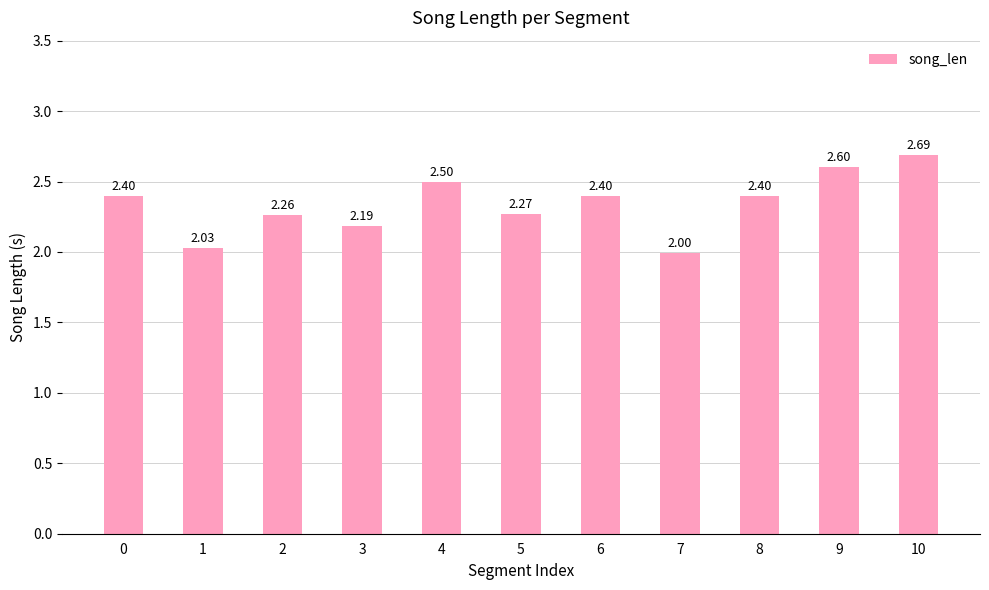

The value at 8 is 2.4. True or false?

True